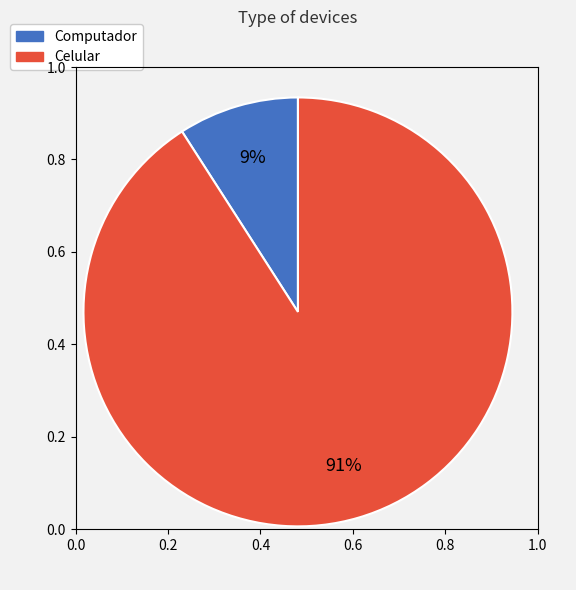

Is Computador the majority of the pie?

No